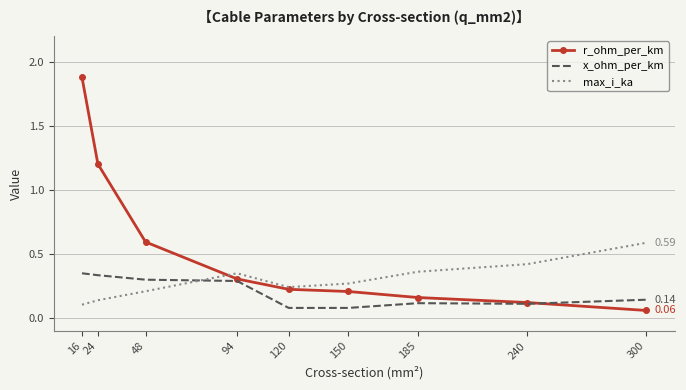

What is the sum of all r_ohm_per_km values?

4.8